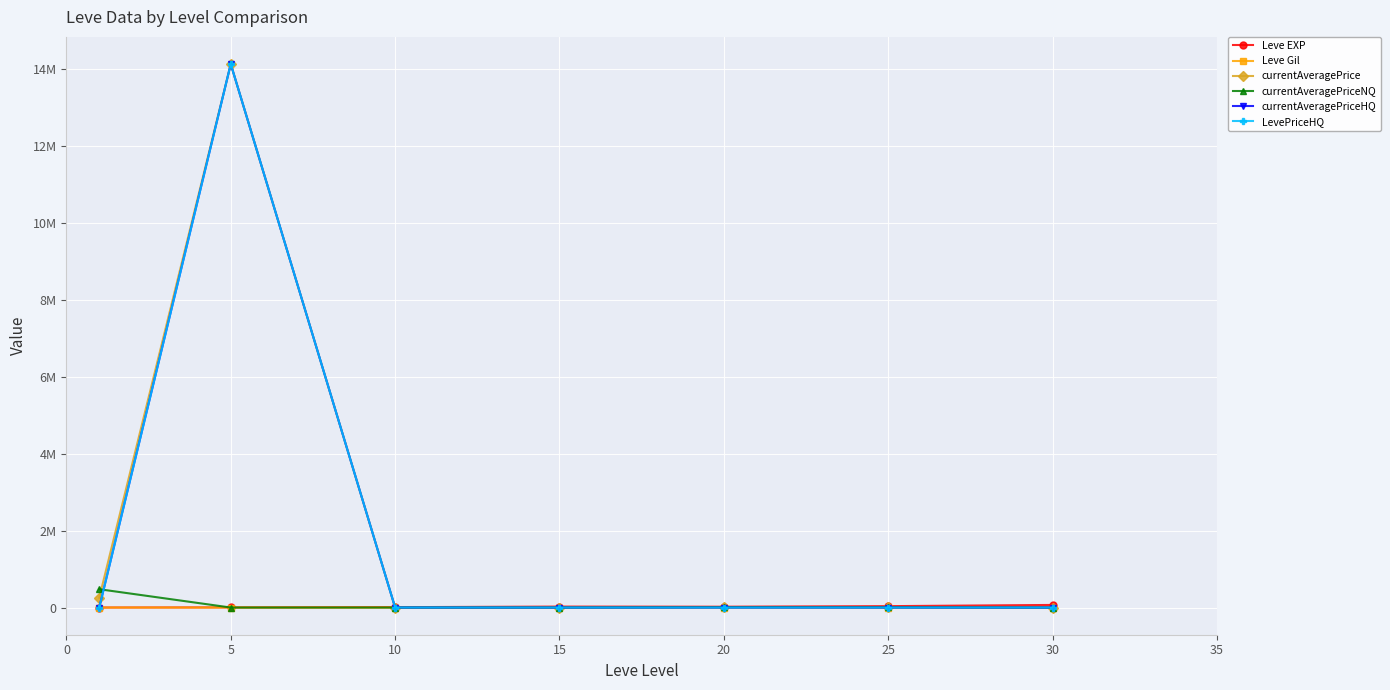

Is this an area chart (filled region under the line)?

No